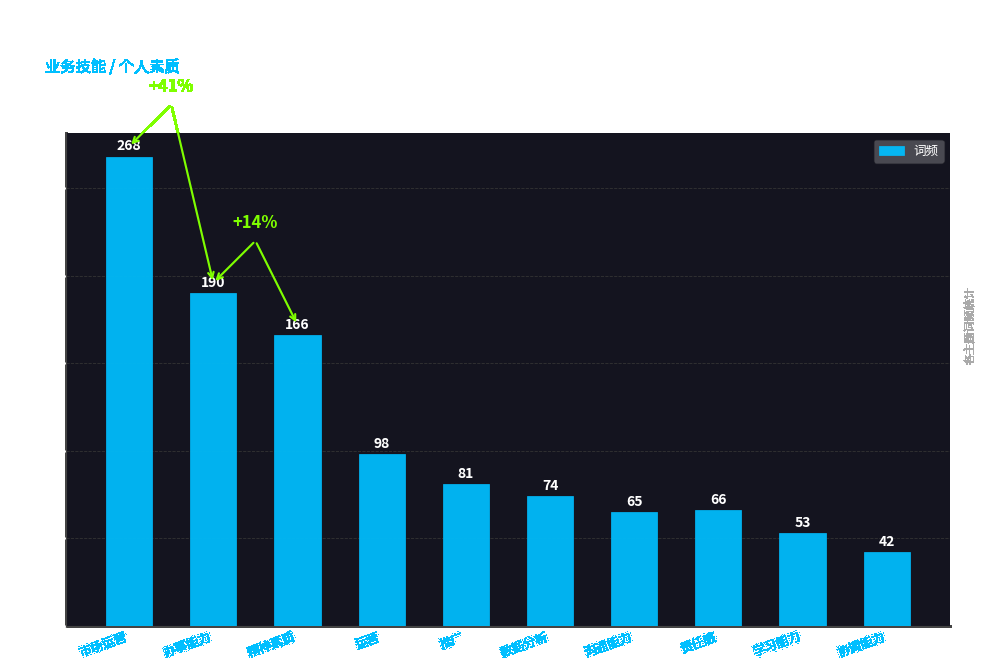

Rank the categories by value from lowest to highest.

协调能力, 学习能力, 沟通能力, 责任感, 数据分析, 推广, 运营, 精神素质, 办事能力, 市场运营